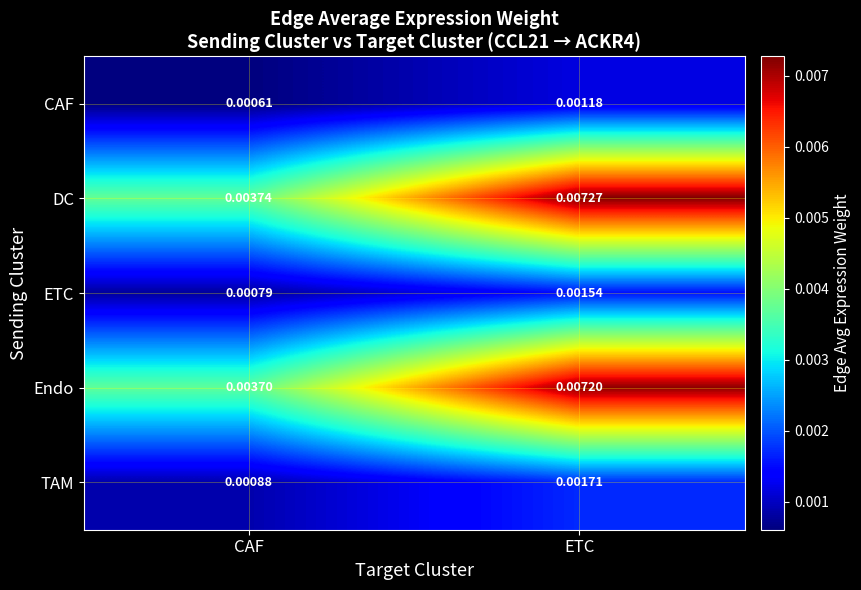

Which category has the lowest value in the ETC series?

CAF